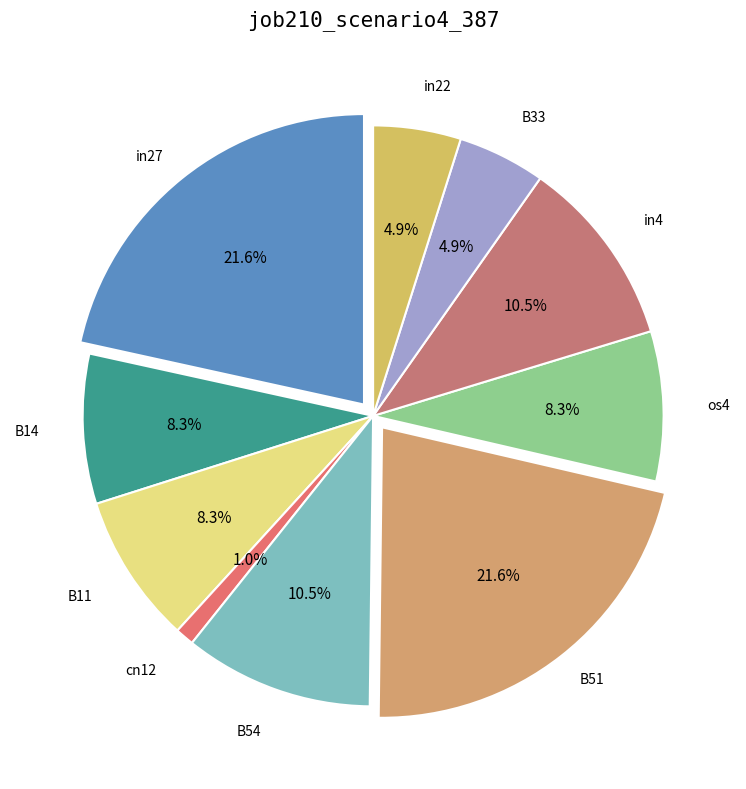

Is it true that B14 is 1% of the pie?

False